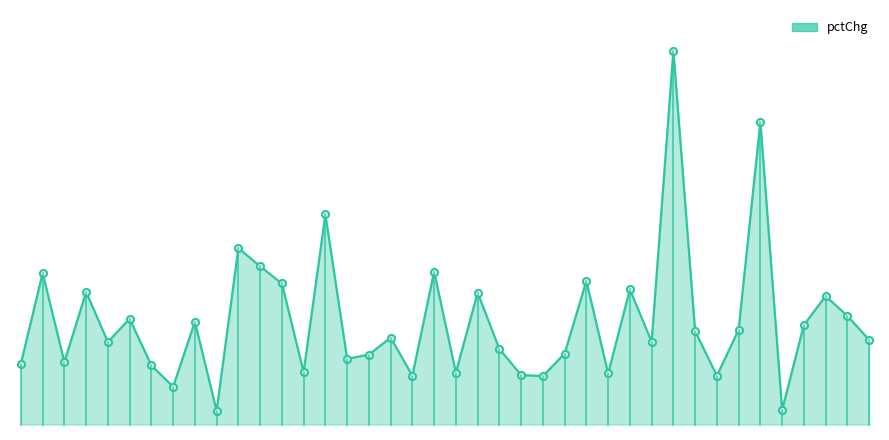

Reading left to right, what are all the values shown in this chart?

-1.5	1.8	-1.4	1.2	-0.7	0.2	-1.5	-2.3	0.1	-3.2	2.8	2.1	1.5	-1.8	4.0	-1.3	-1.1	-0.5	-1.9	1.9	-1.8	1.1	-0.9	-1.9	-1.9	-1.1	1.6	-1.8	1.2	-0.7	10.0	-0.3	-1.9	-0.2	7.4	-3.2	-0.1	1.0	0.3	-0.6